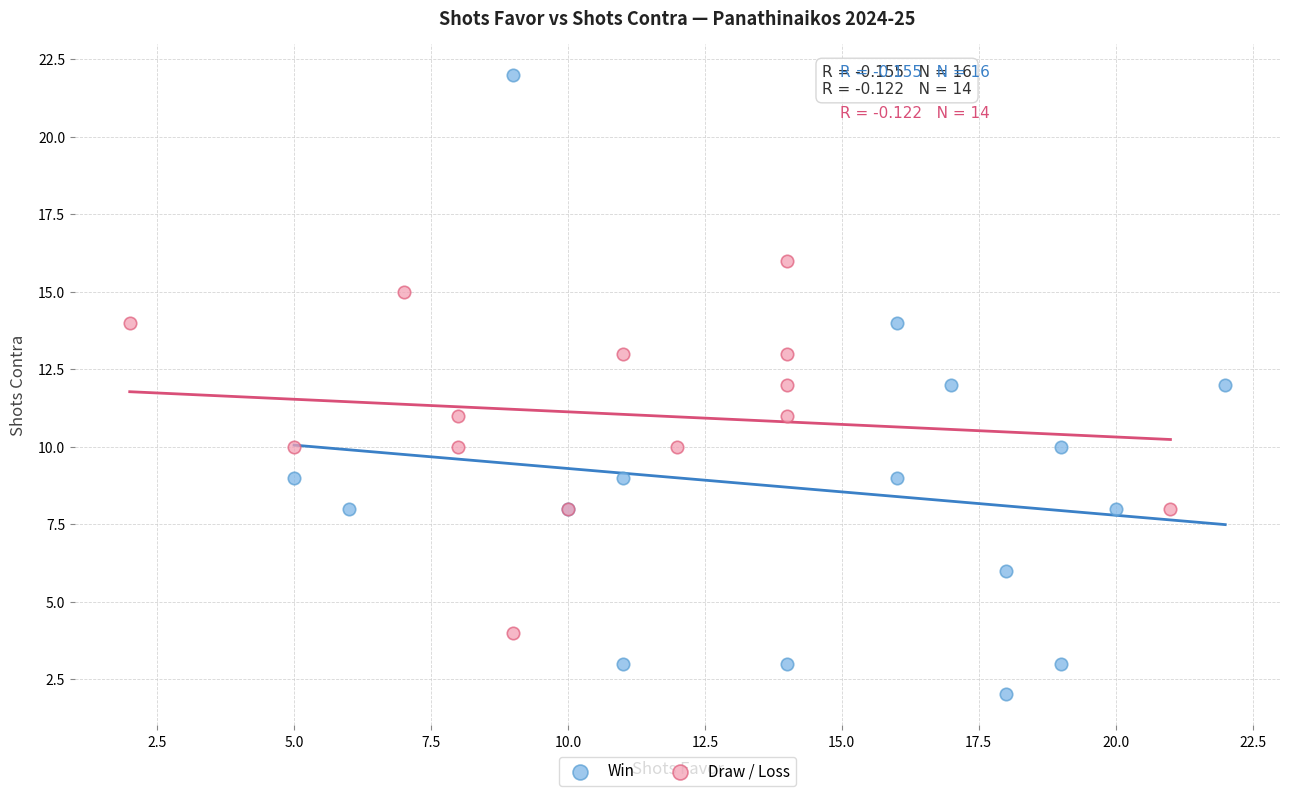

Which series has the largest Y range (max minus min)?

Win